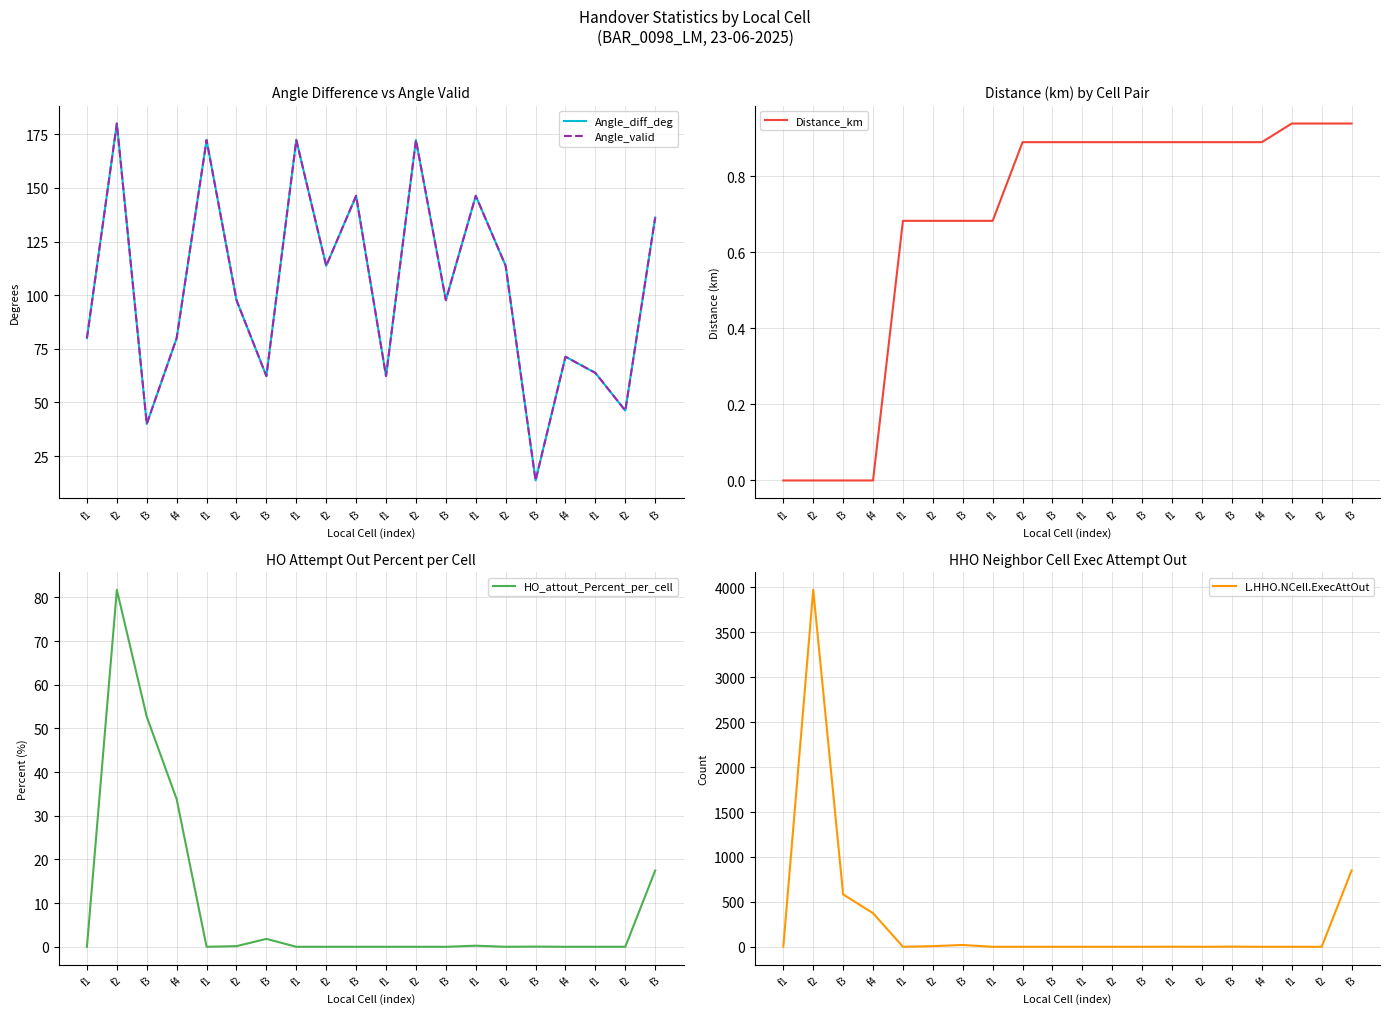

Does the chart display data point markers on the line(s)?

No